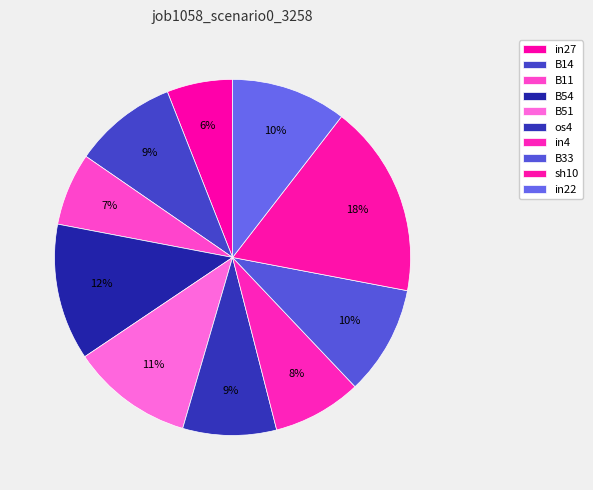

How many segments does this pie chart have?

10